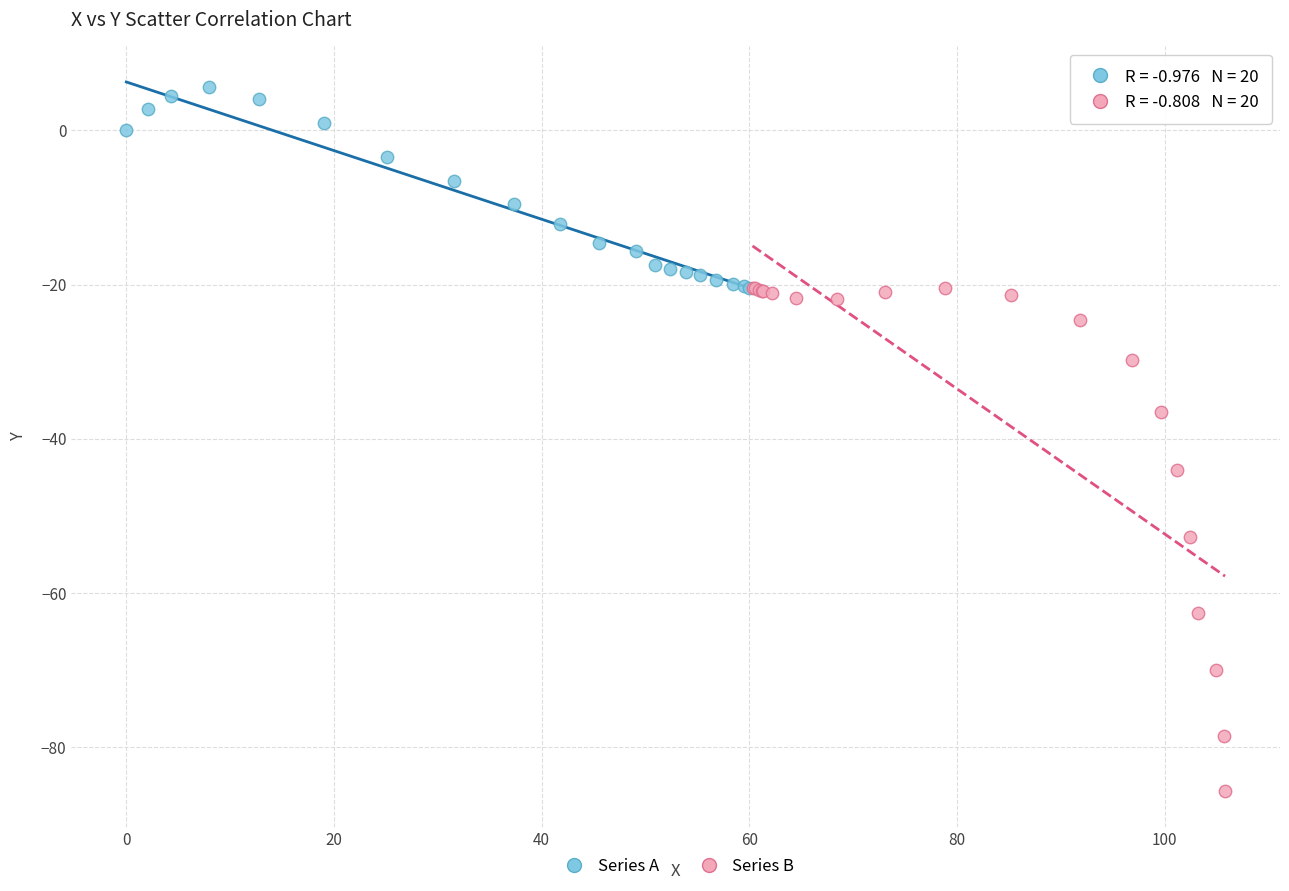

What are all the series names shown in the legend?

Series A, Series B